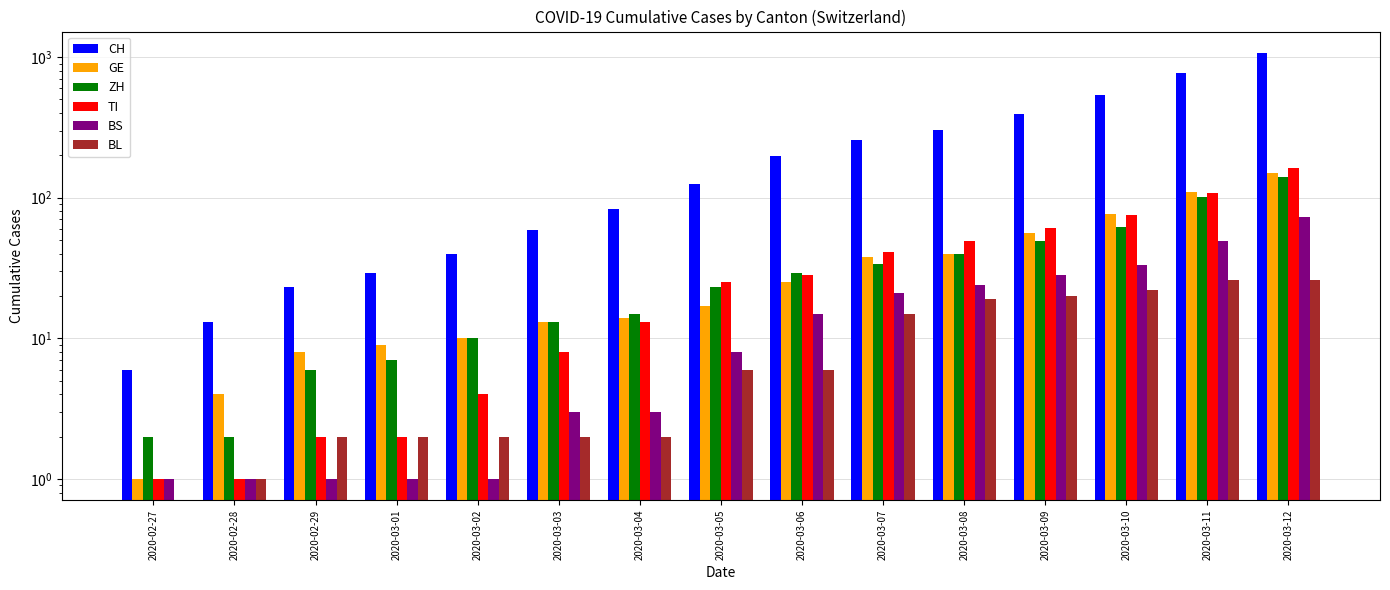

Which series has the largest range (max minus min)?

CH